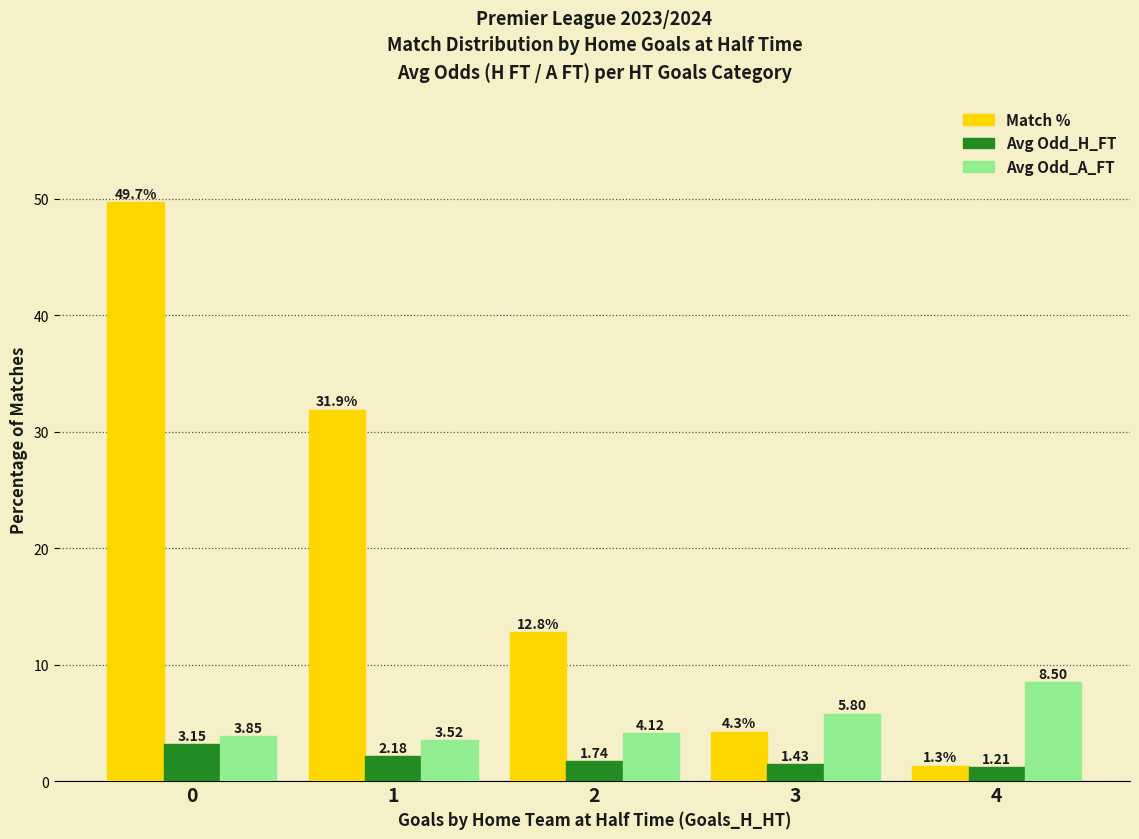

True or false: Avg Odd_A_FT has a value of 12.2 at 4.

False